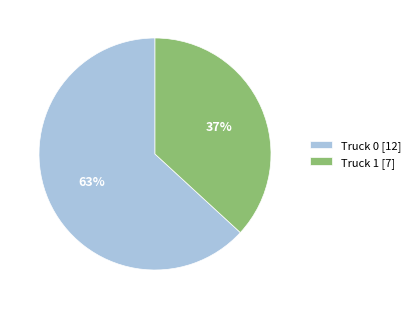

To the nearest percent, what percentage of the pie is Truck 0?

63%